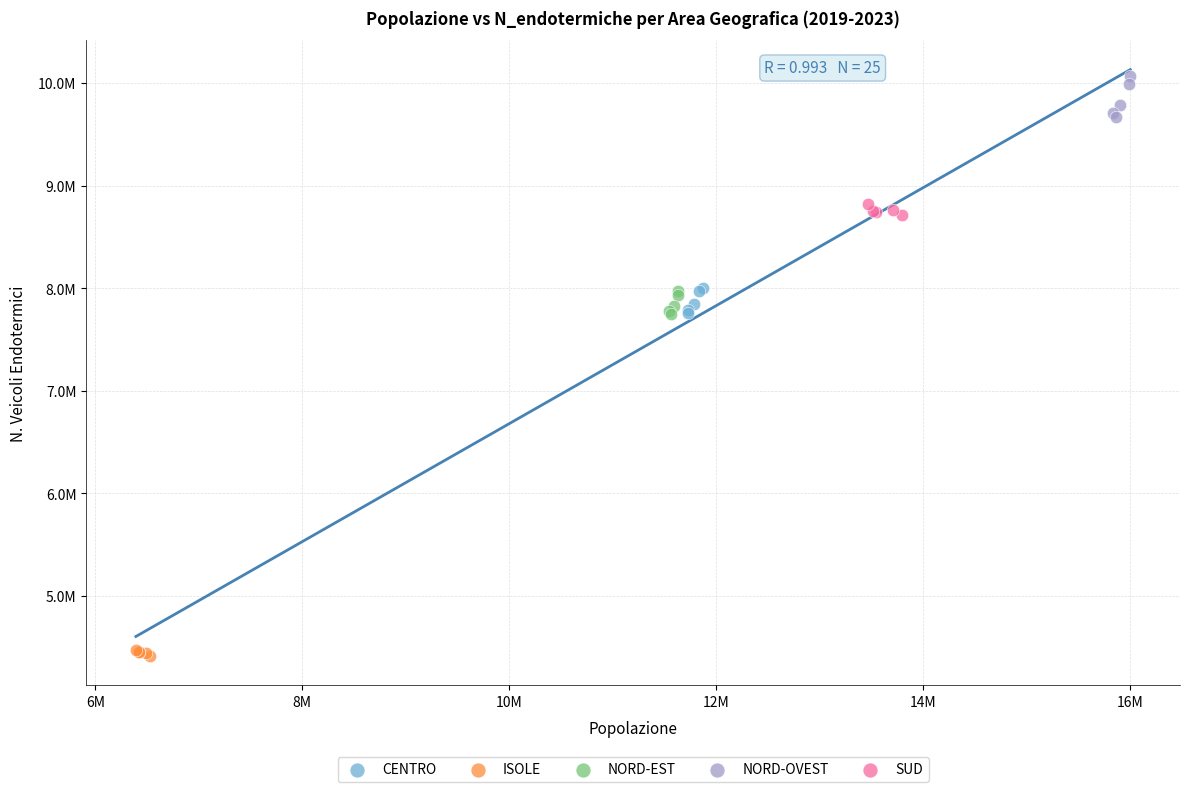

What are all the series names shown in the legend?

CENTRO, ISOLE, NORD-EST, NORD-OVEST, SUD